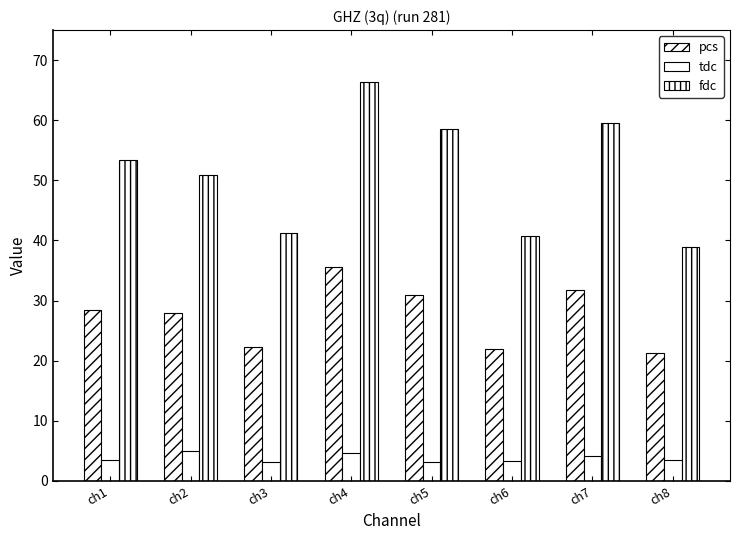

Does the chart contain any negative values?

No